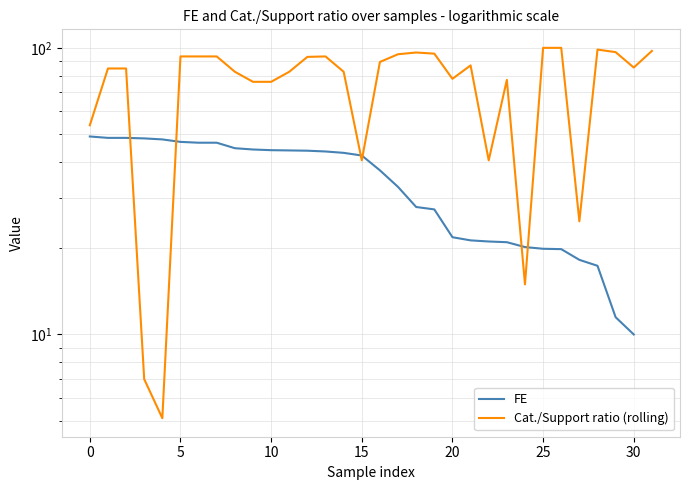

What is the average value of the Cat./Support ratio (rolling) series?

75.6